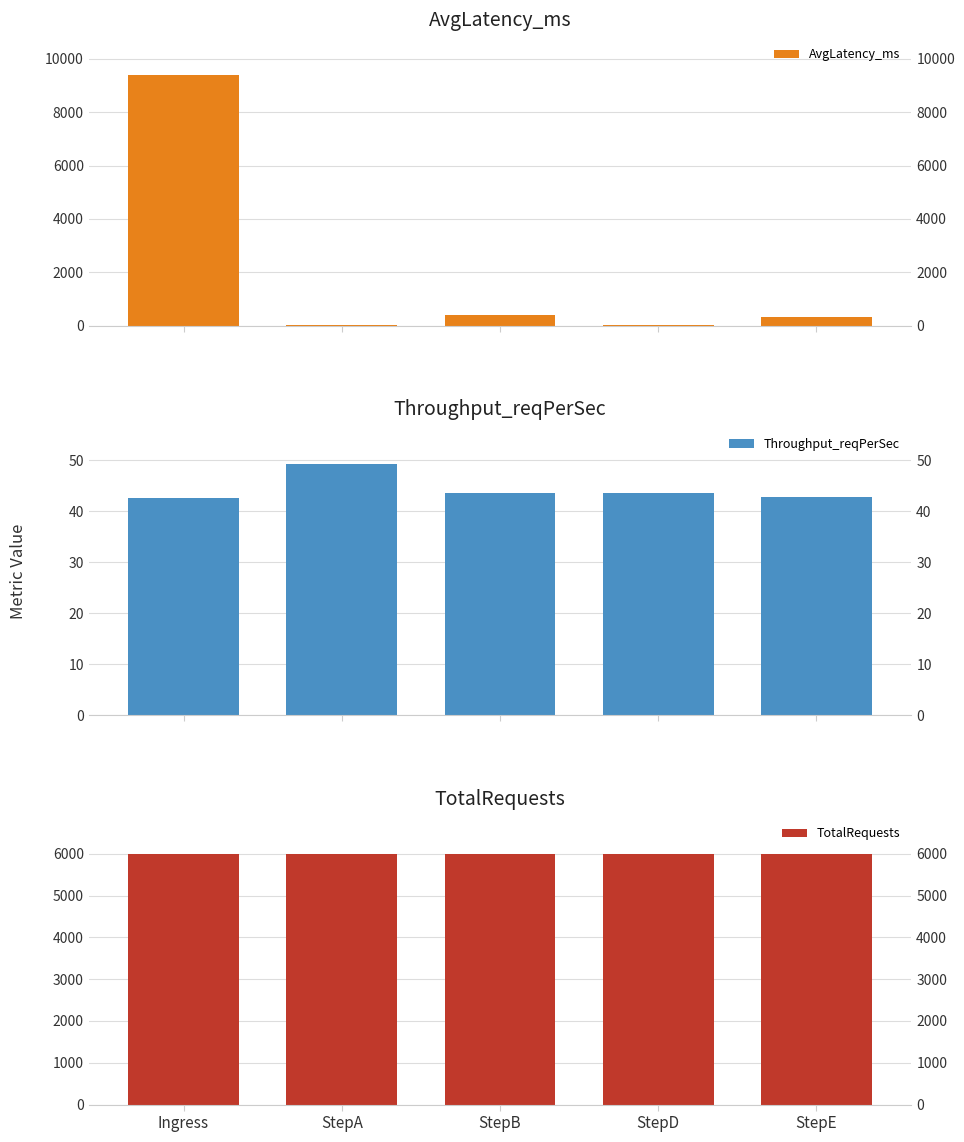

What is the value of the AvgLatency_ms bar at the 1st from the left?

9405.0